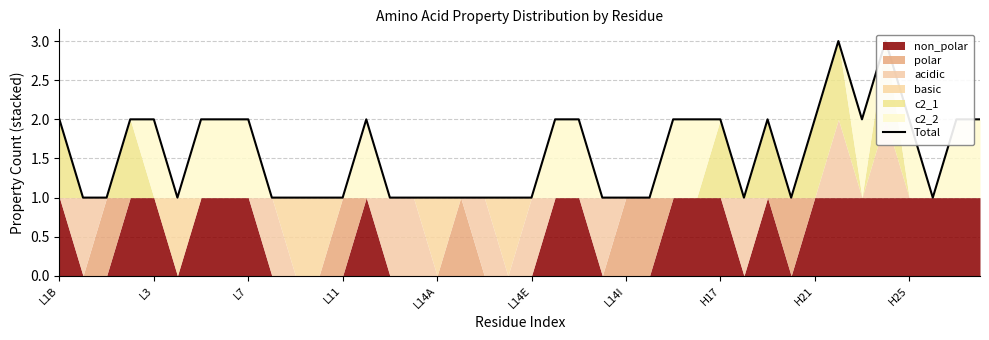

What is the label of the 30th point from the right?

10